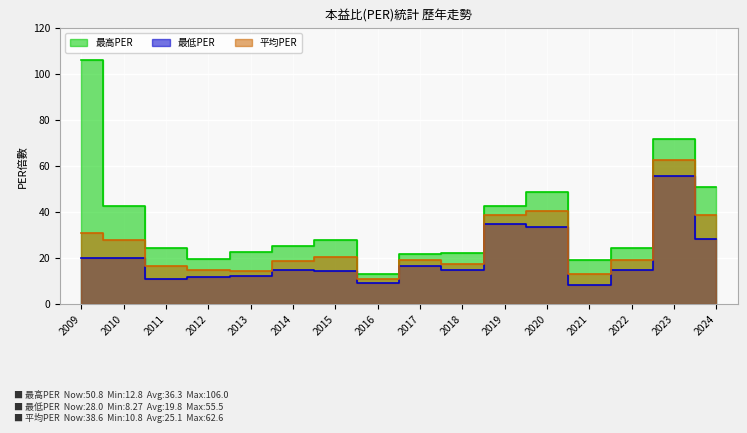

How many interior local valleys does the 平均PER series have?

4